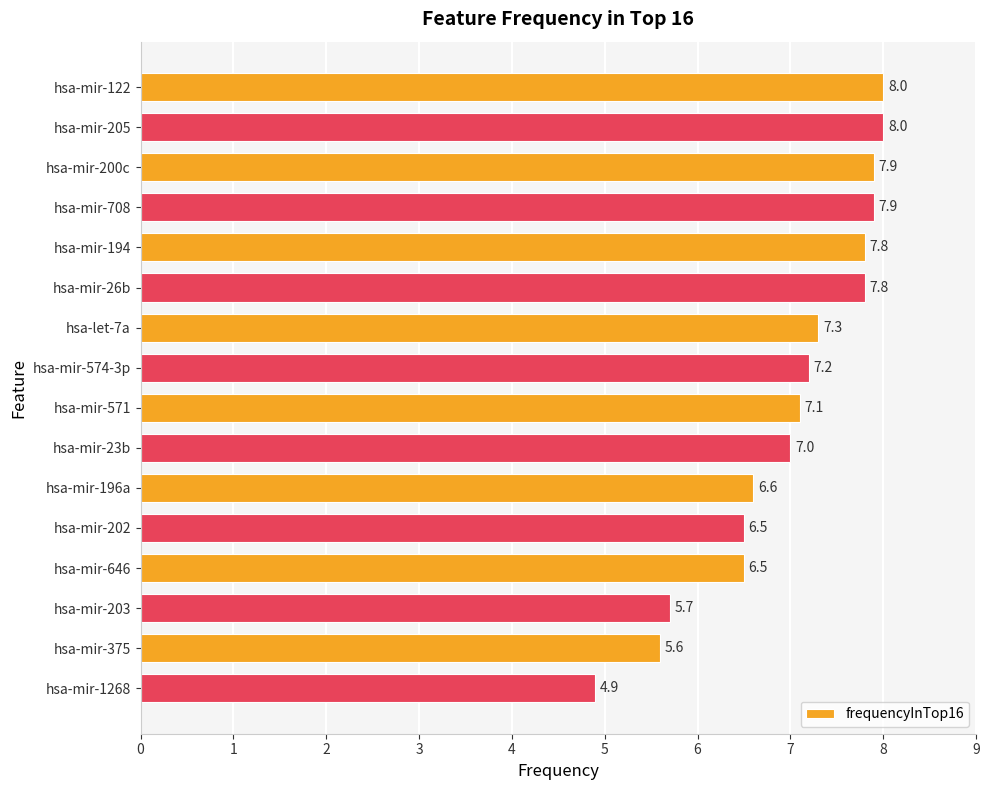

Is it true that the value at hsa-mir-203 is 5.7?

True